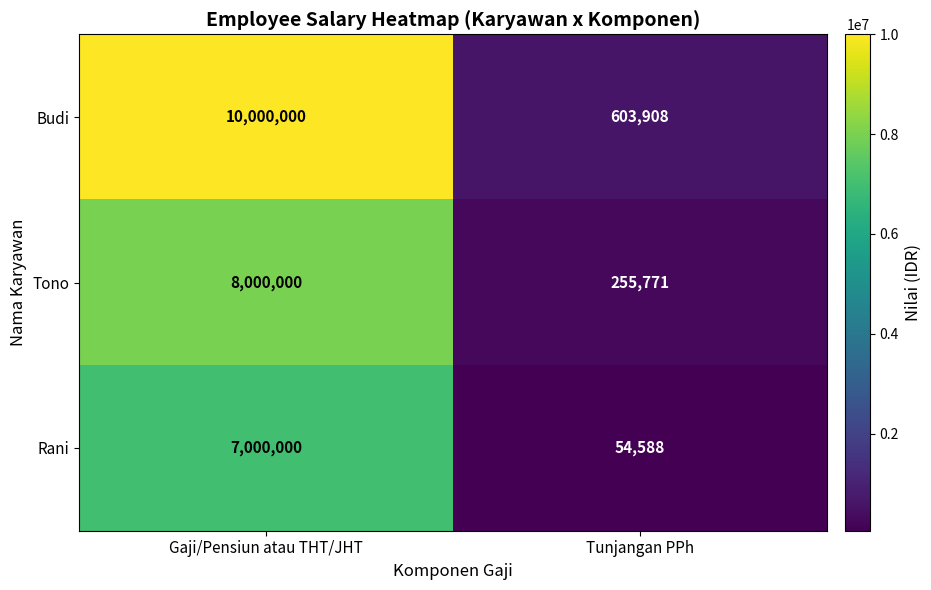

What is the difference between the Tono values at Gaji/Pensiun atau THT/JHT and Tunjangan PPh?

7744229